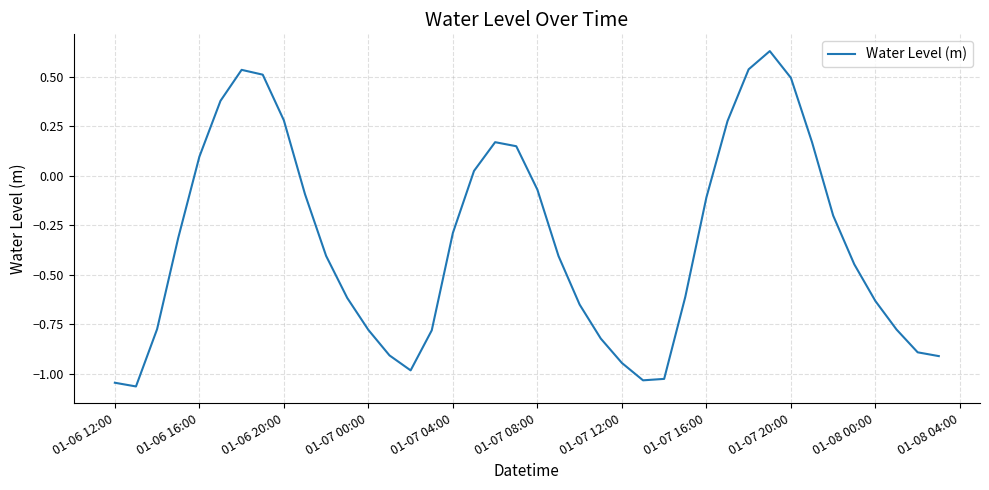

What is the difference between the maximum and minimum values?

1.7